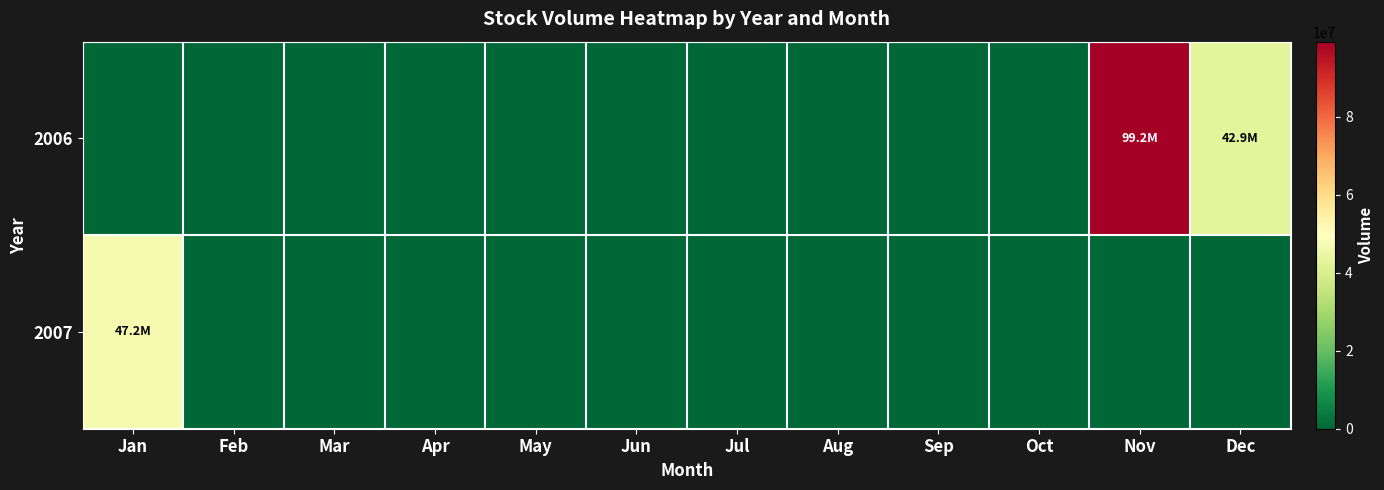

Which series has the largest range (max minus min)?

row_0